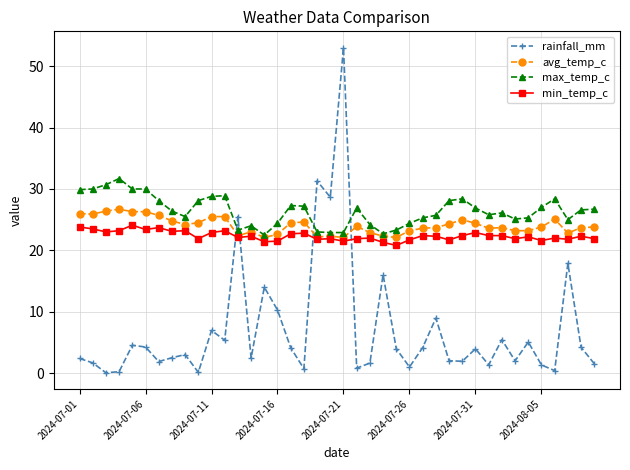

What are all the series names shown in the legend?

rainfall_mm, avg_temp_c, max_temp_c, min_temp_c